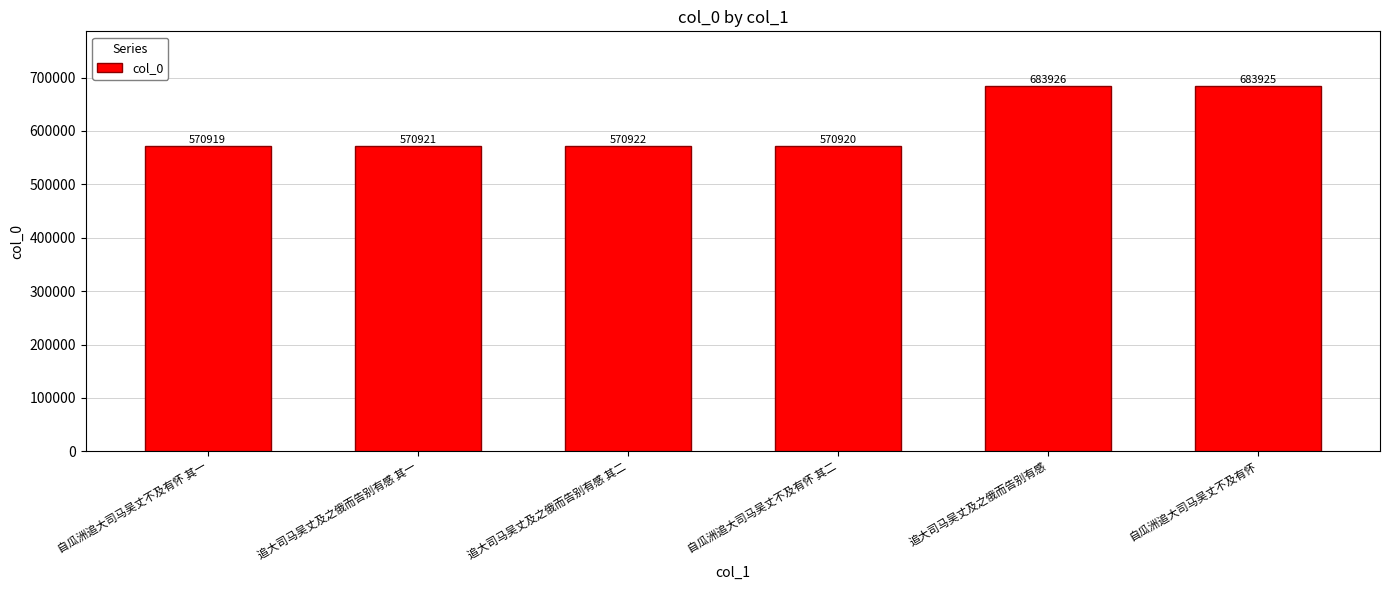

List the labels in order of value, smallest first.

自瓜洲追大司马吴丈不及有怀 其一, 自瓜洲追大司马吴丈不及有怀 其二, 追大司马吴丈及之俄而告别有感 其一, 追大司马吴丈及之俄而告别有感 其二, 自瓜洲追大司马吴丈不及有怀, 追大司马吴丈及之俄而告别有感